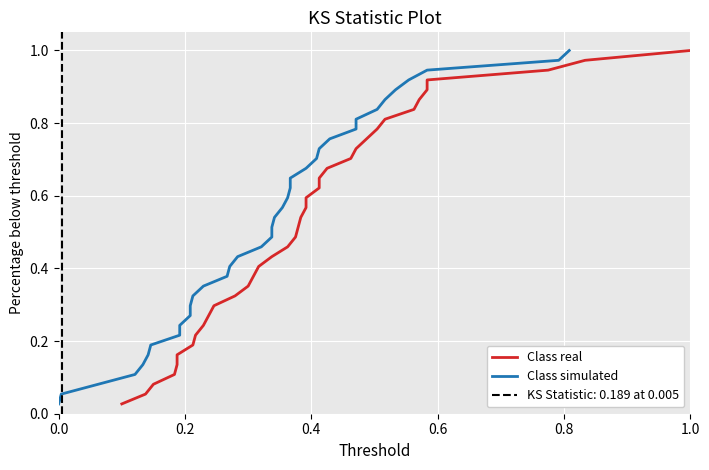

Is the value of Class real at 0.0 greater than the value of Class simulated at 0.8?

No